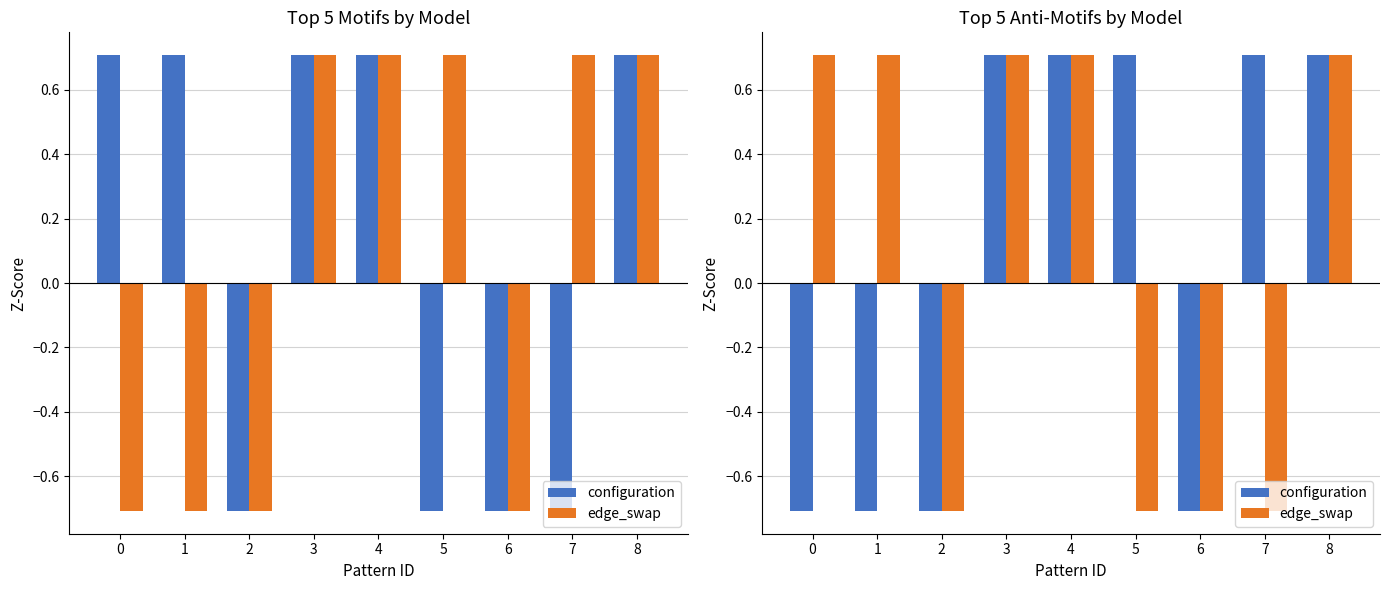

How many configuration values are between 0 and 1?

5